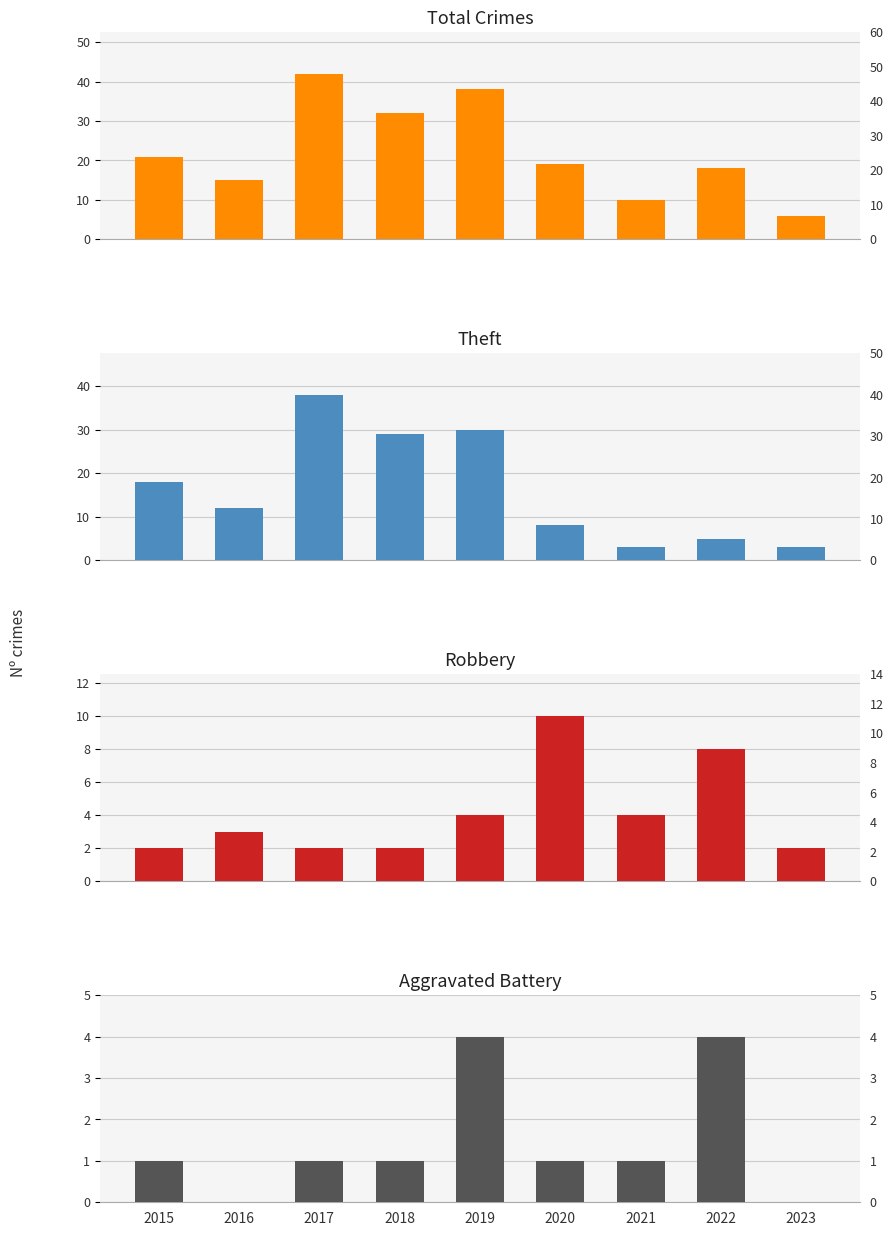

Between 2018 and 2017, which is larger?

2017